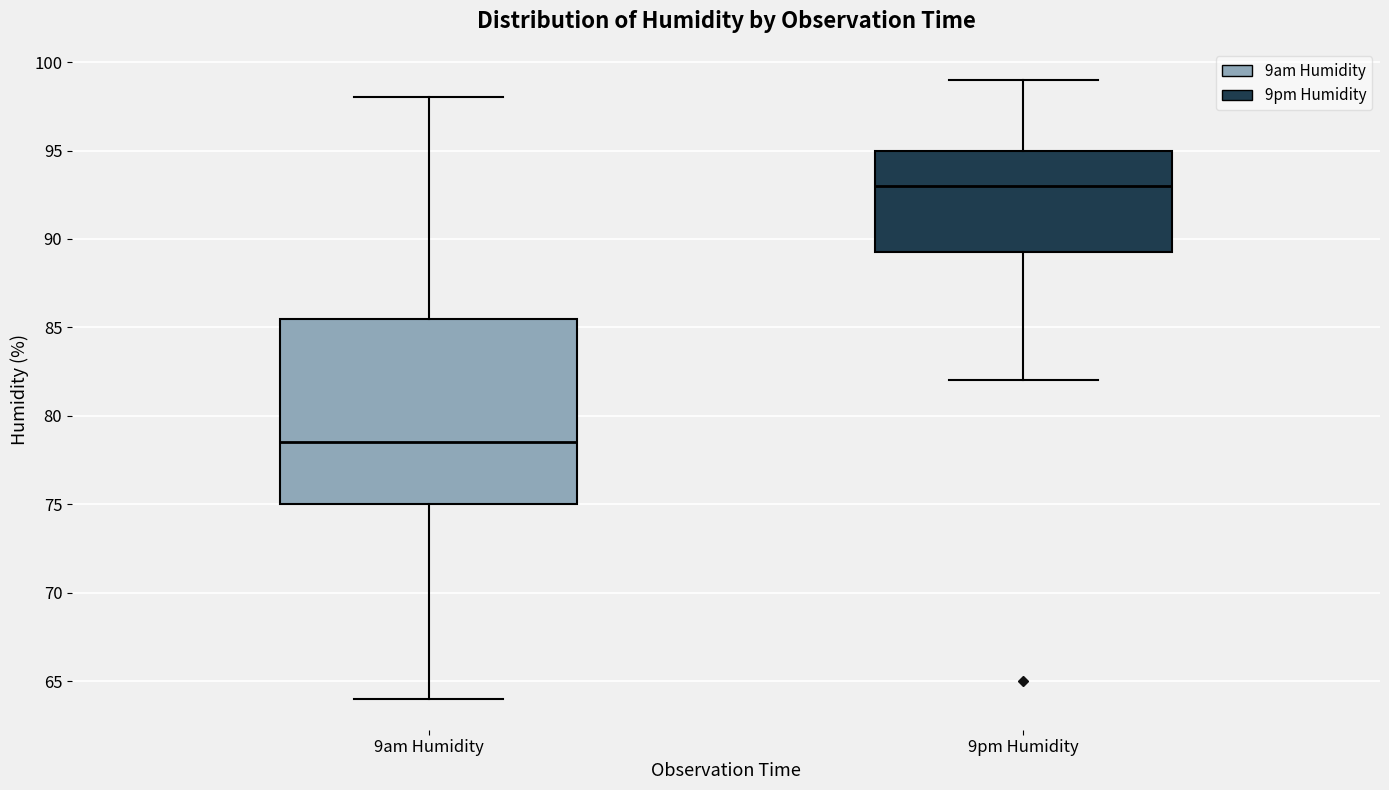

Which box is the tallest, from its lower edge to its upper edge?

9am Humidity